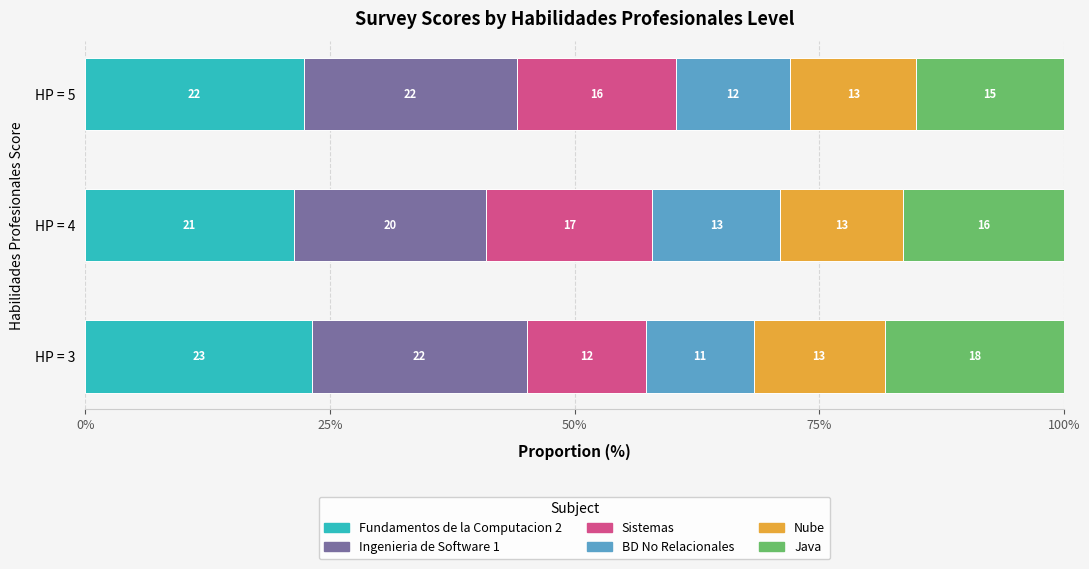

What are all the series names shown in the legend?

Fundamentos de la Computacion 2, Ingenieria de Software 1, Sistemas, BD No Relacionales, Nube, Java